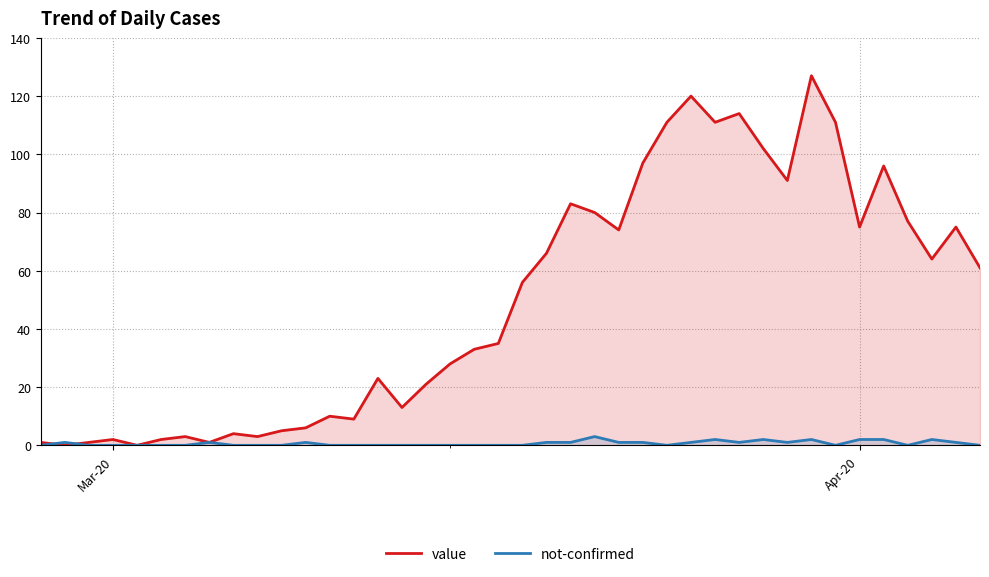

What are all the series names shown in the legend?

value, not-confirmed